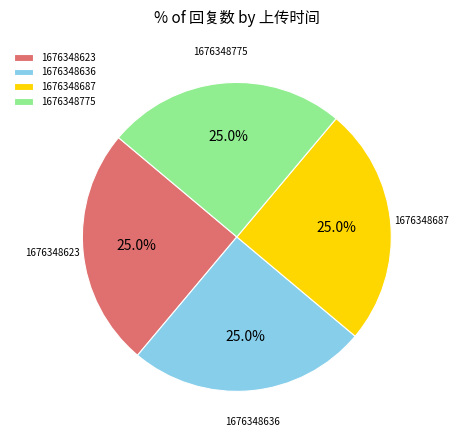

Approximately how many times larger is the value at 1676348775 compared to 1676348623?

1.0